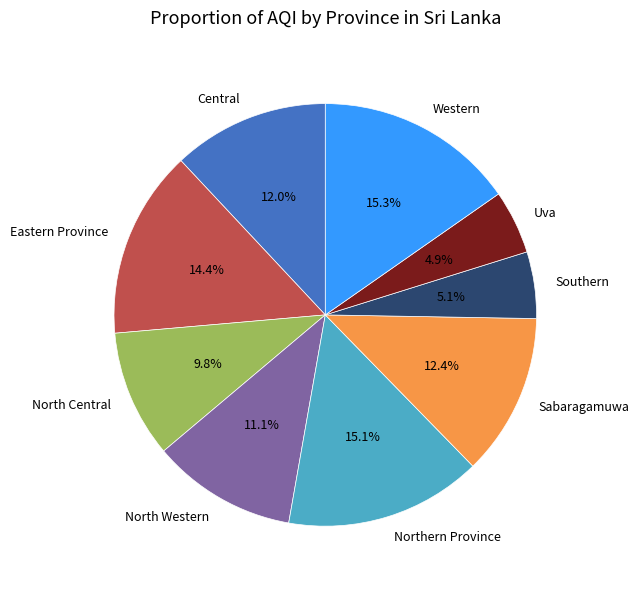

To the nearest percent, what is the combined percentage of North Central and Central?

22%